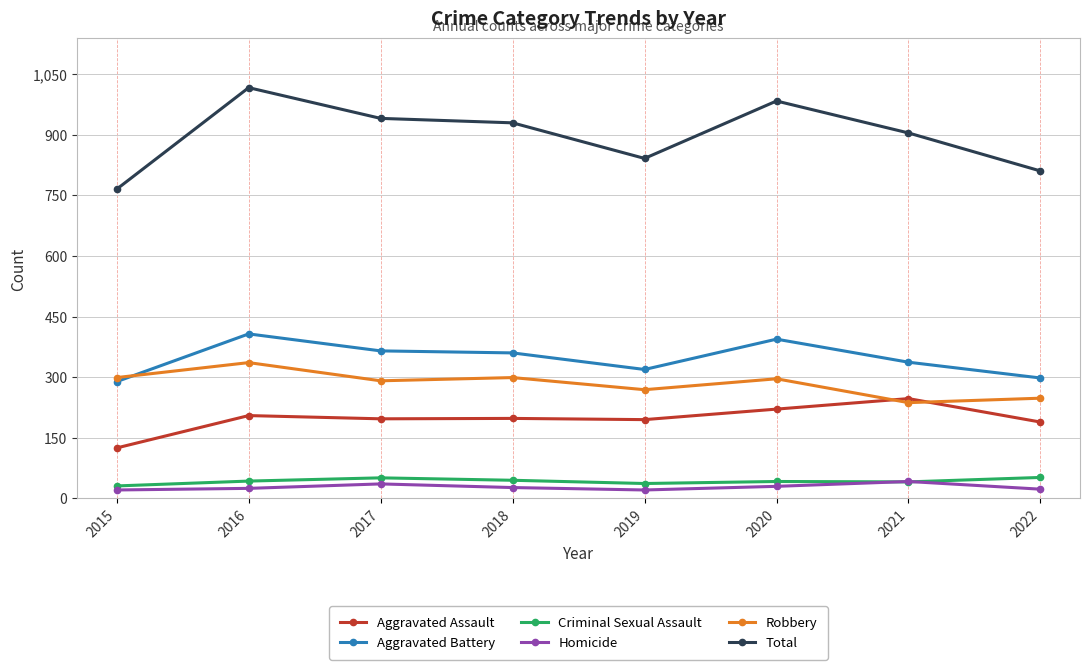

What is the minimum value shown in the chart?

21